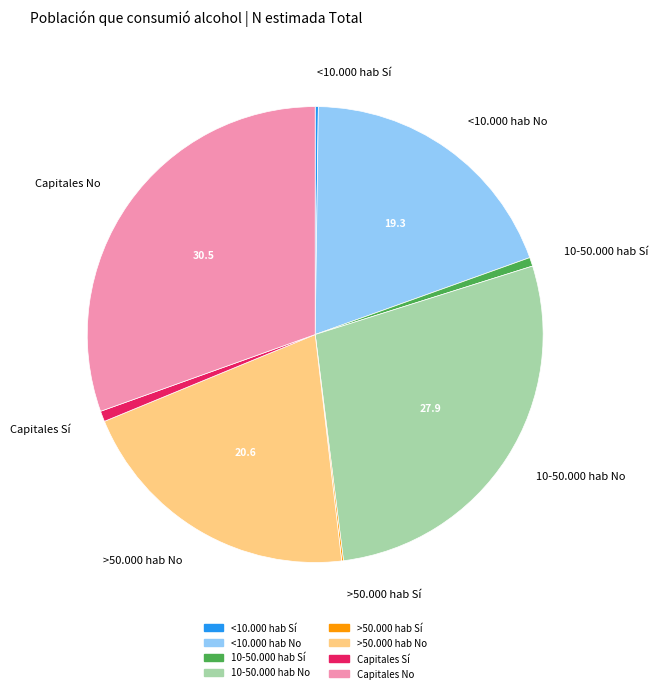

The Capitales No slice represents 30% of the pie. True or false?

True